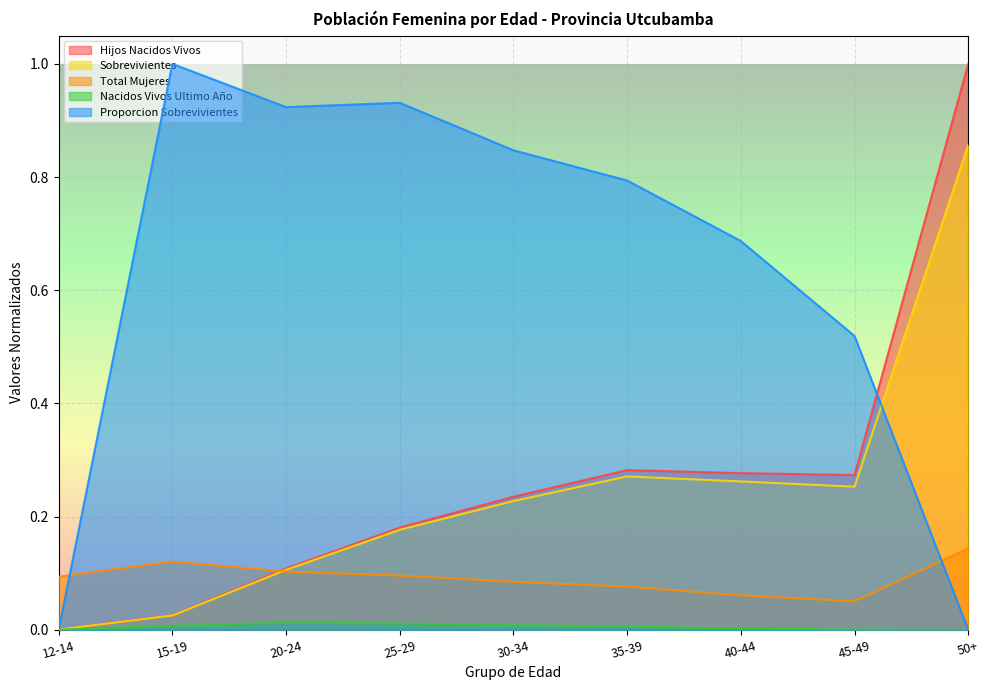

Is the value of Nacidos Vivos Ultimo Año at 12-14 greater than the value of Hijos Nacidos Vivos at 25-29?

No